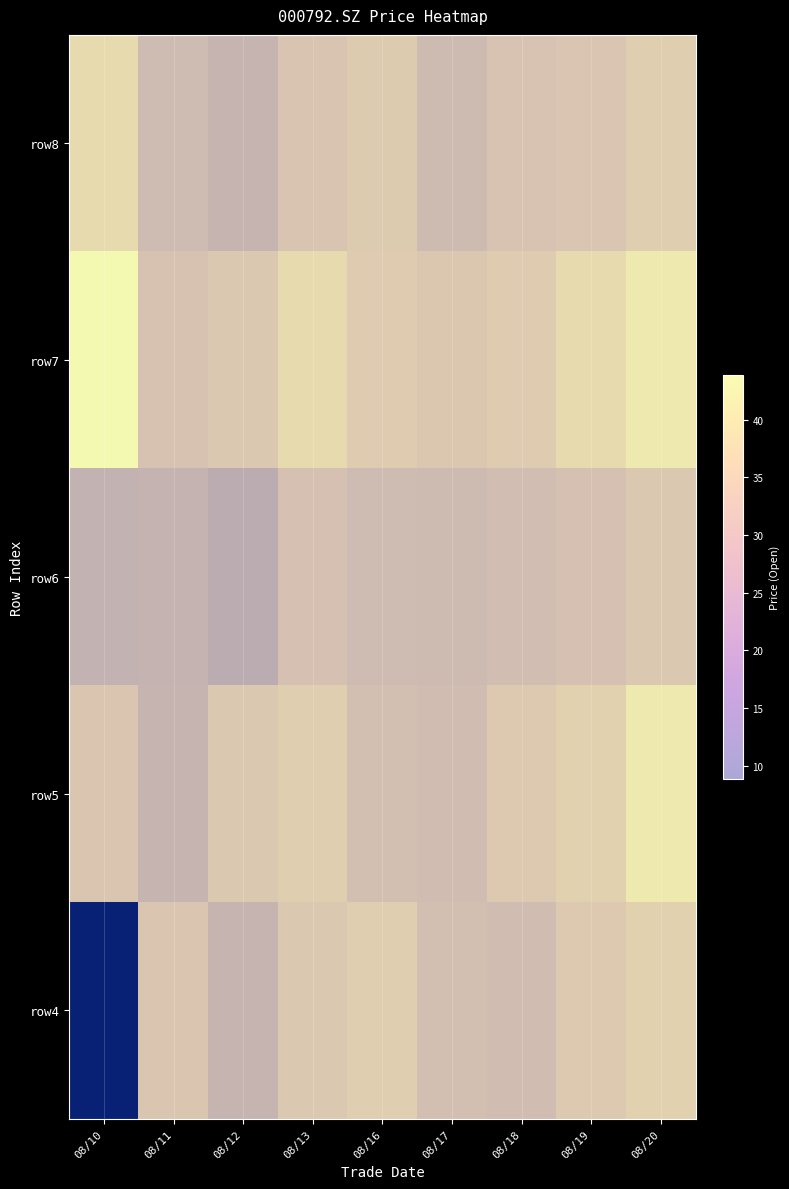

At how many categories does at least one series exceed 37?

6